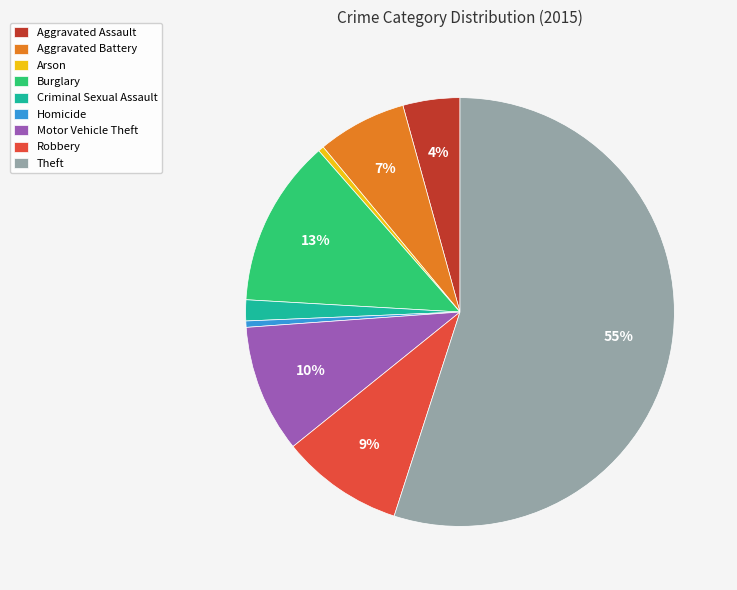

To the nearest percent, what is the average slice percentage?

11%